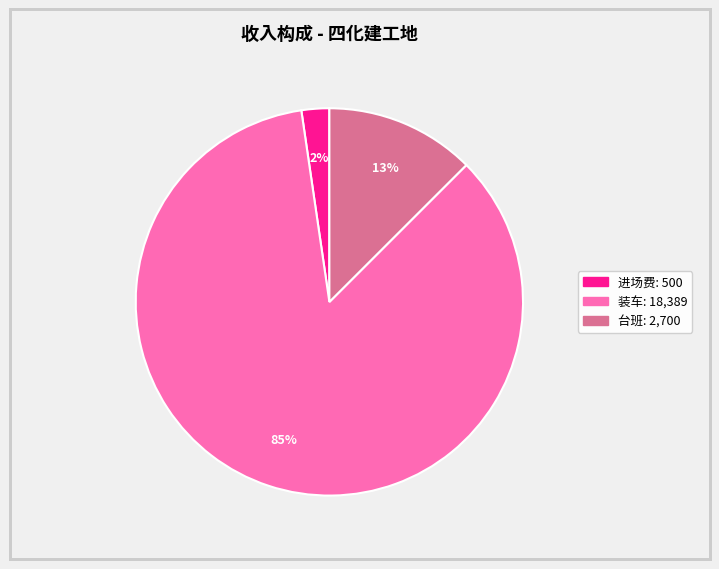

Is there any slice that represents more than half of the pie?

Yes